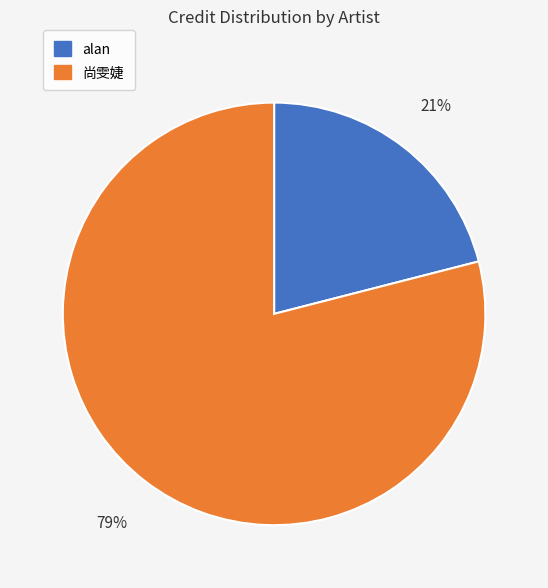

What is the majority slice?

尚雯婕